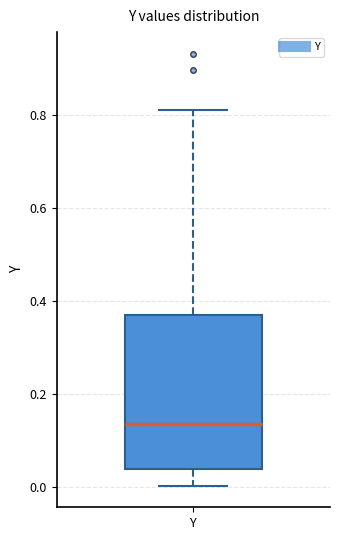

Read this box plot against the y-axis: the position of the median line, the range covered by the box, and the ends of both whiskers. The values are not printed on the chart, so give them approximately, as read against the axis.

median 0.14, box 0.04 to 0.38, whiskers 0.00 to 0.82